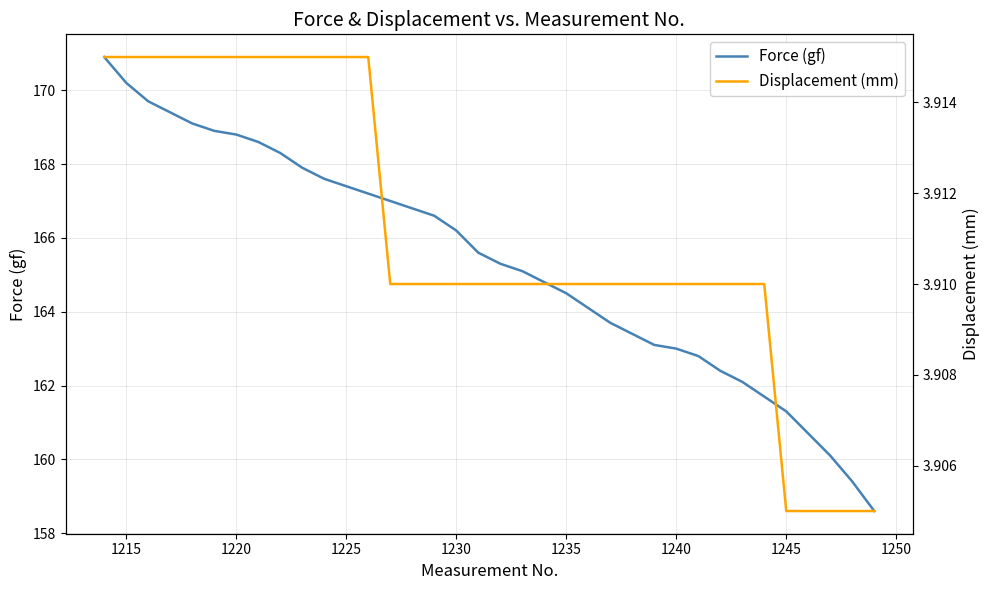

Is the value of Displacement (mm) at 23 greater than the value of Force (gf) at 31?

No